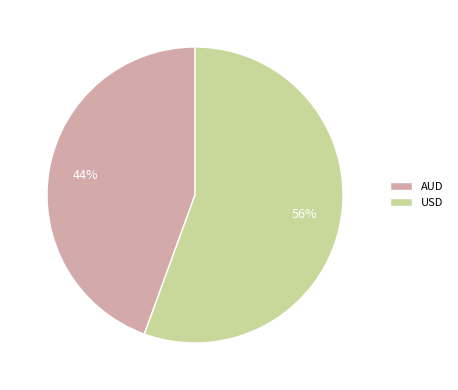

Count the number of slices in the pie.

2